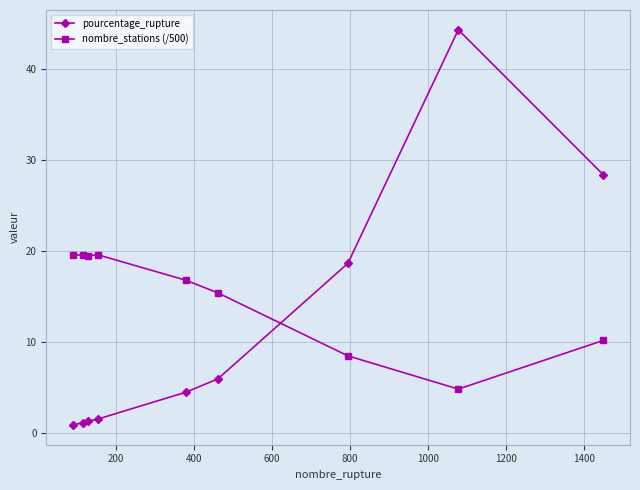

List the series in order of their overall mean, highest first.

nombre_stations (/500), pourcentage_rupture